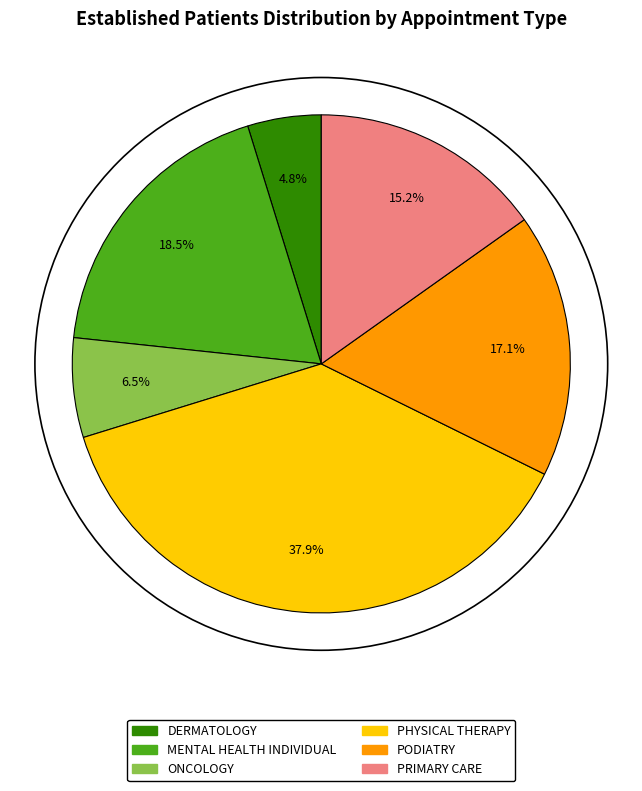

To the nearest percent, what is the difference between the largest and smallest slice percentages?

33%